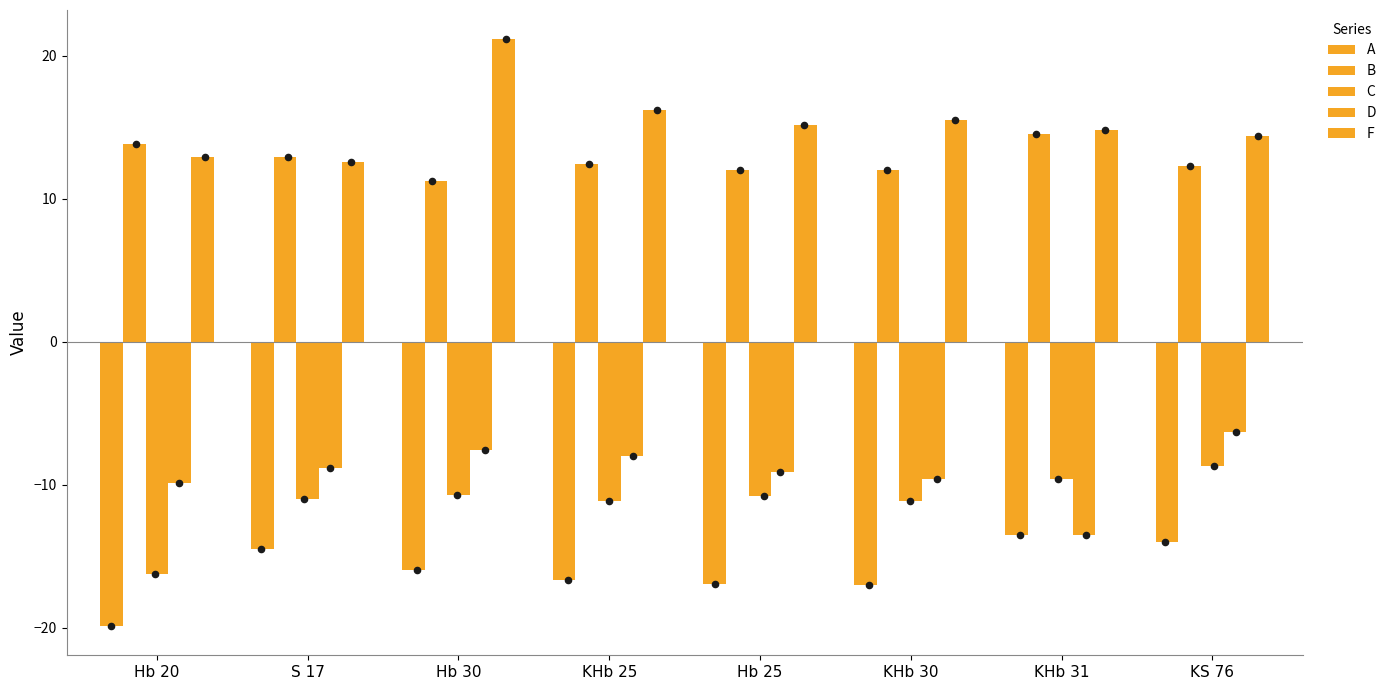

At how many categories does at least one series exceed 1?

8